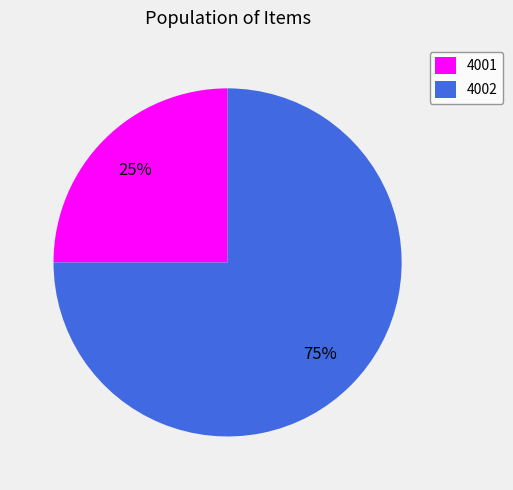

What is the largest slice in the pie chart?

4002